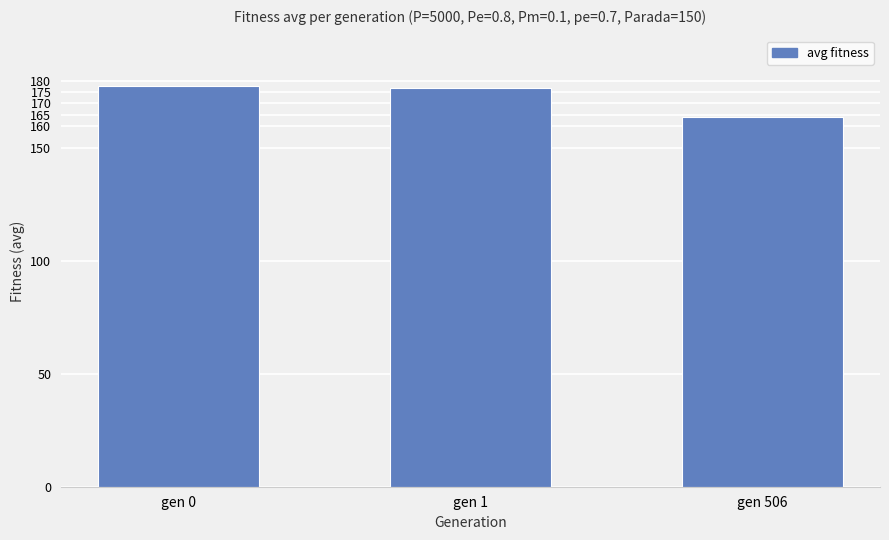

At which label does the data first exceed 176?

gen 0